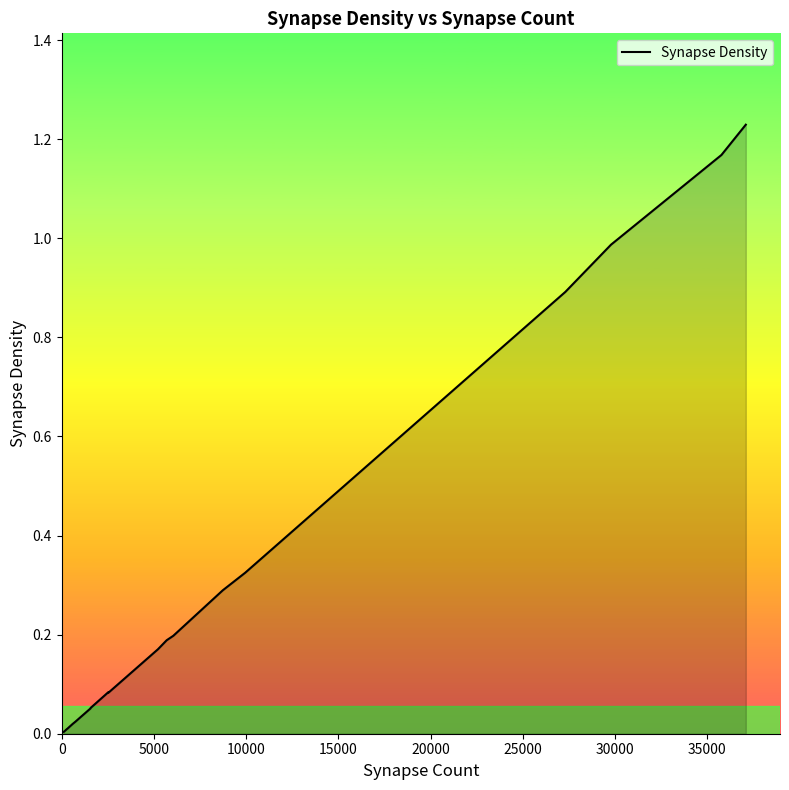

What is the value of the 13th point from the left?

0.2